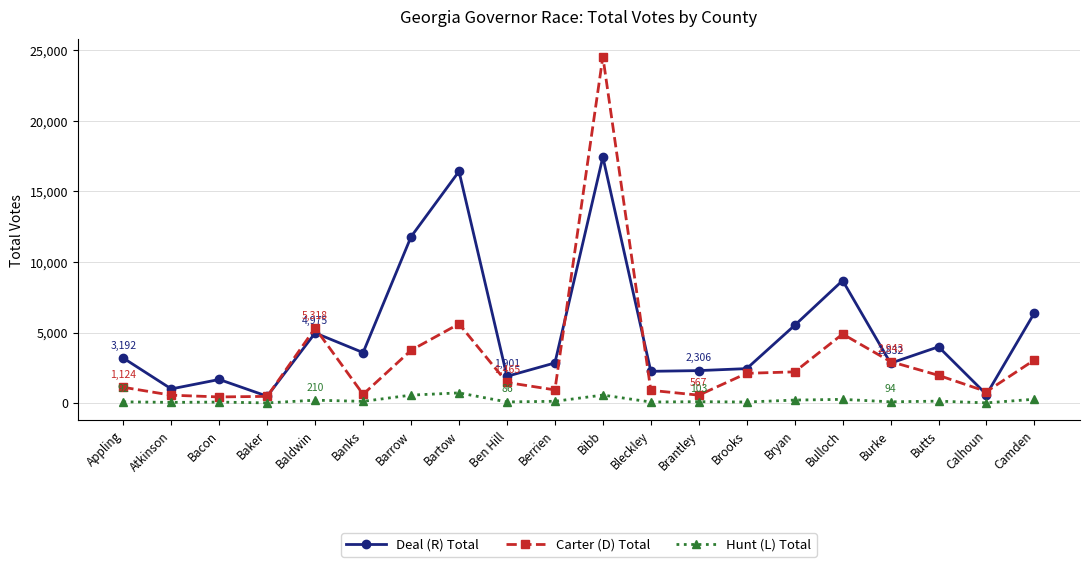

Which series has the largest total across all categories?

Deal (R) Total